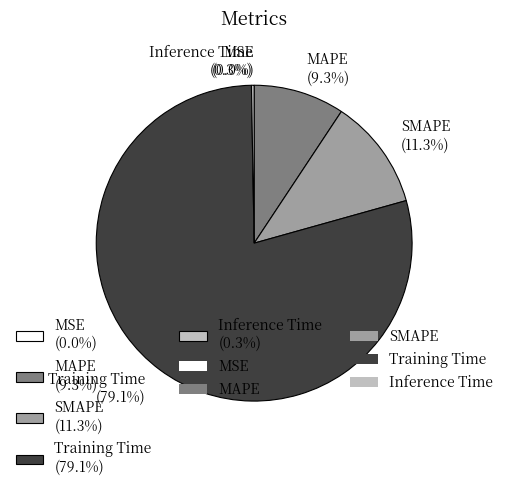

Combined, do MAPE and MSE account for over 50%?

No